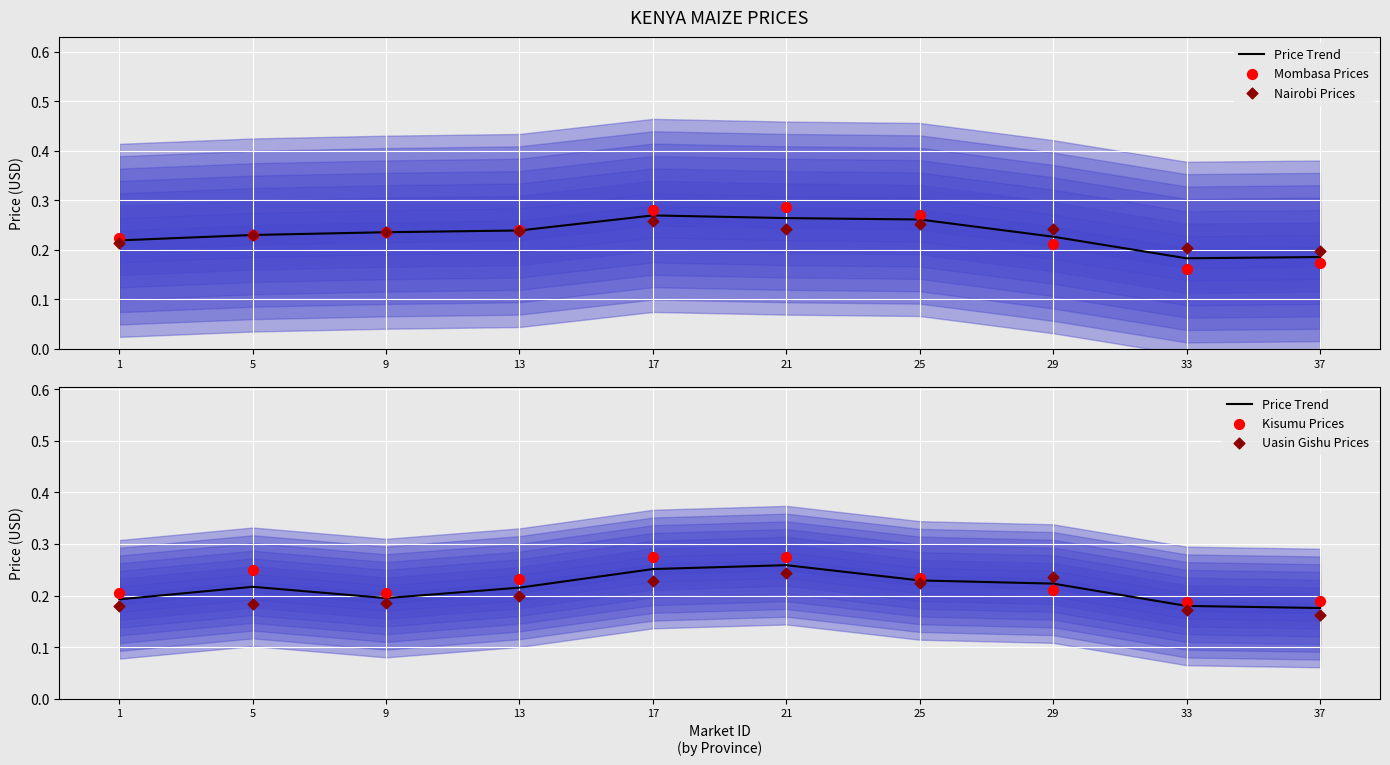

What are all the series names shown in the legend?

Price Trend, Mombasa Prices, Nairobi Prices, Kisumu Prices, Uasin Gishu Prices